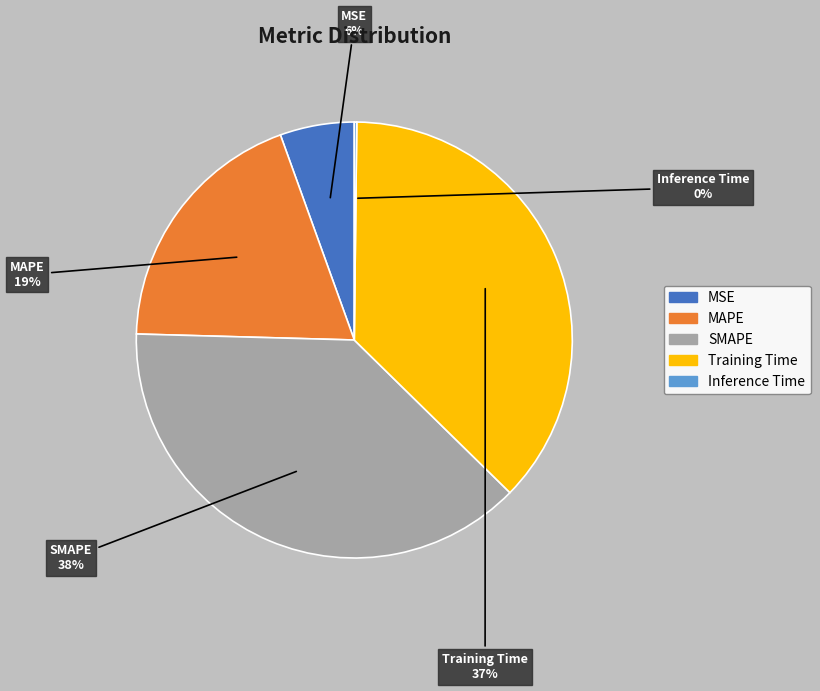

True or false: MSE accounts for 19% of the total.

False